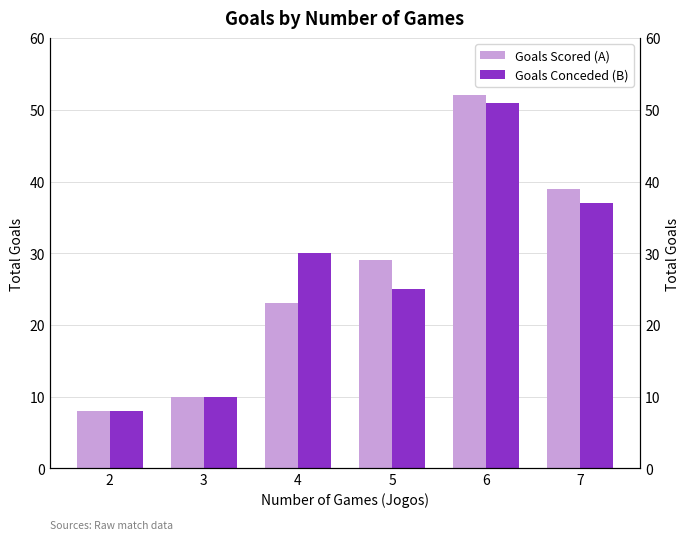

How many distinct data groups are displayed?

2